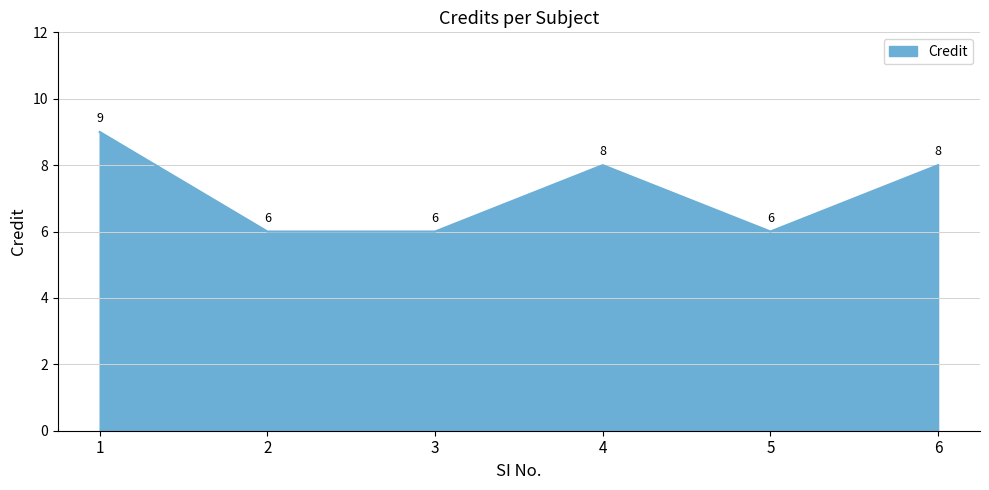

Reading right to left, extract all data points from this chart.

8	6	8	6	6	9